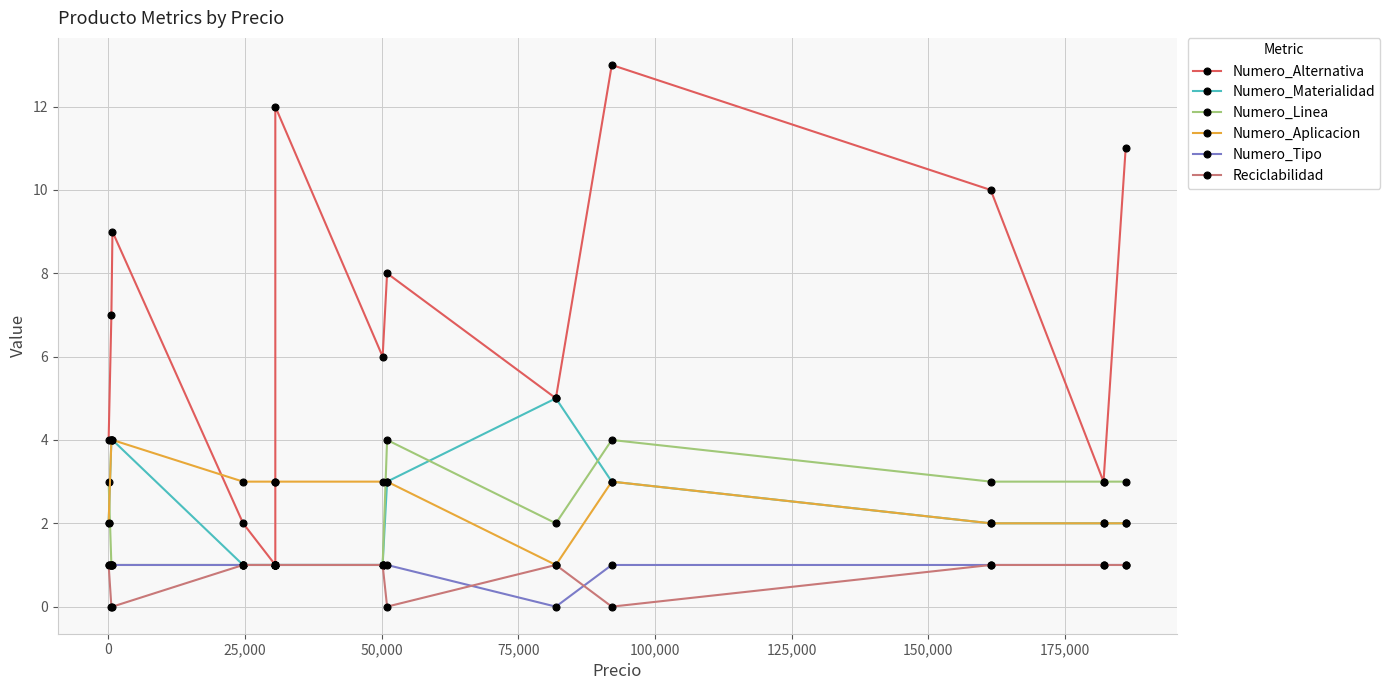

Is the value of Reciclabilidad at -25,000 greater than the value of Numero_Alternativa at 0?

No